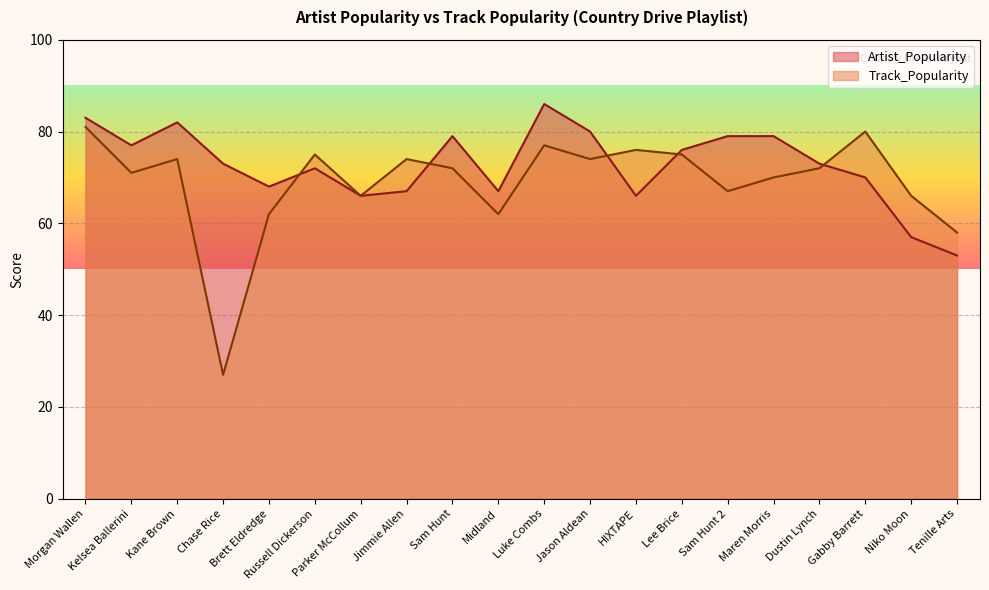

Where is the first local maximum for Artist_Popularity?

Kane Brown